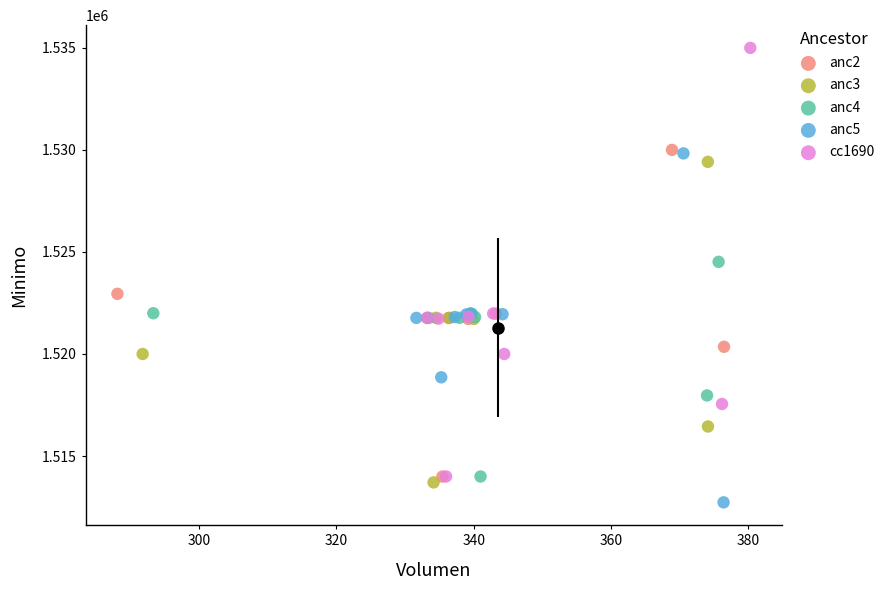

Which series contains the highest Y value?

cc1690